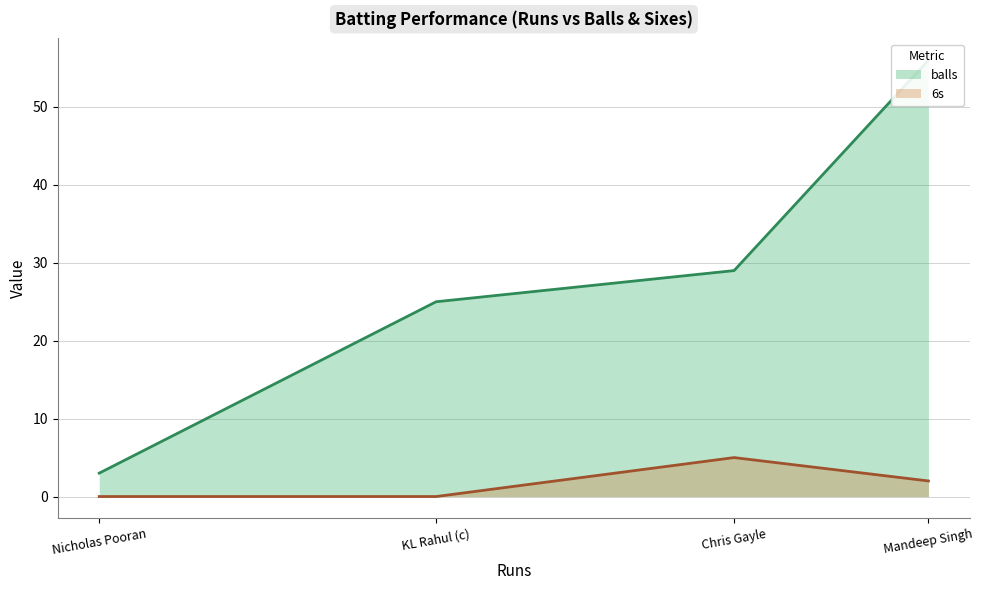

What is the value of the balls point at the 2nd from the left?

25